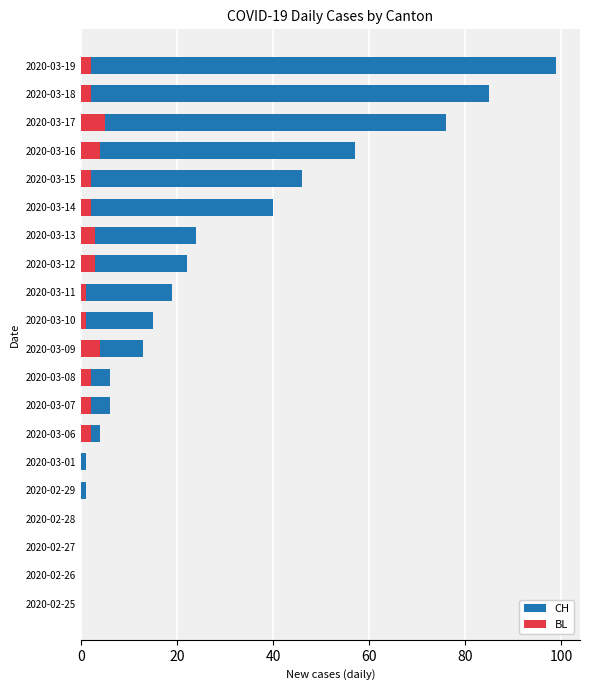

The value of BL at 2020-03-08 is 2. True or false?

True